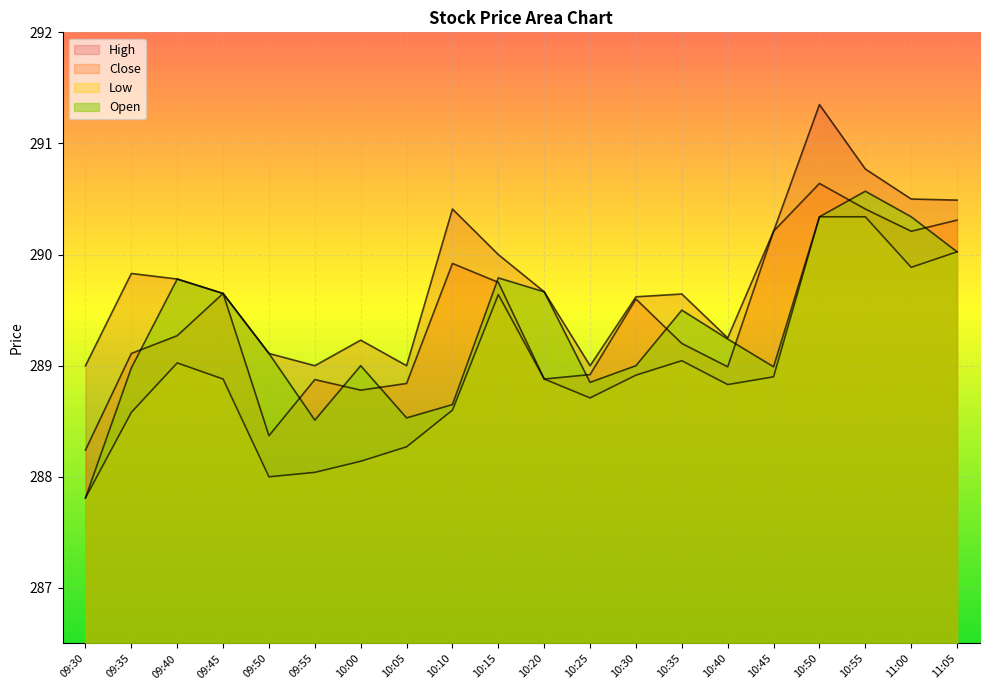

What is the difference between the highest and lowest values at 10:55?

0.4